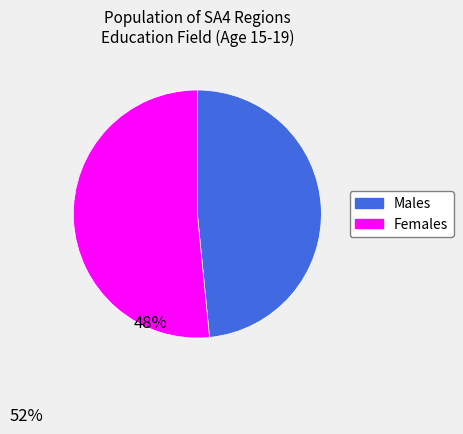

What is the largest slice in the pie chart?

Females